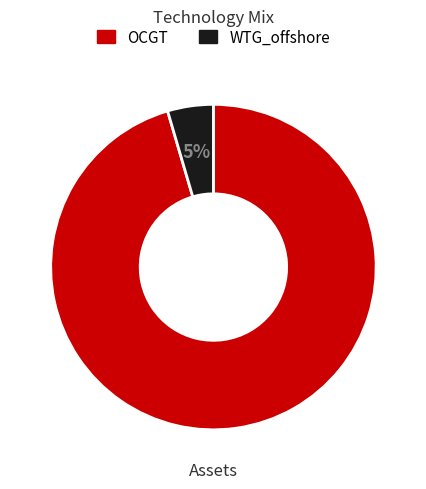

To the nearest percent, what portion does OCGT represent?

95%